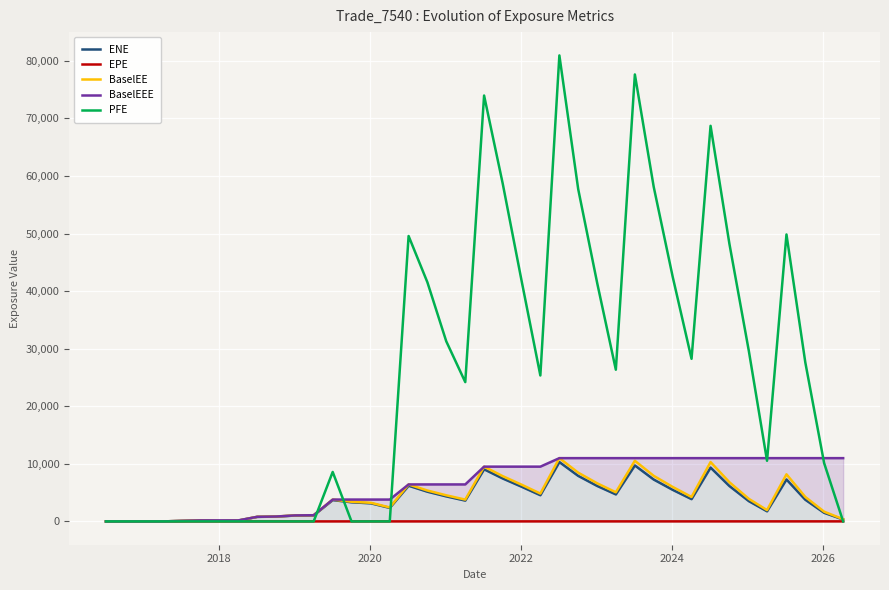

What is the difference between the second highest and minimum values in the EPE series?

9.5